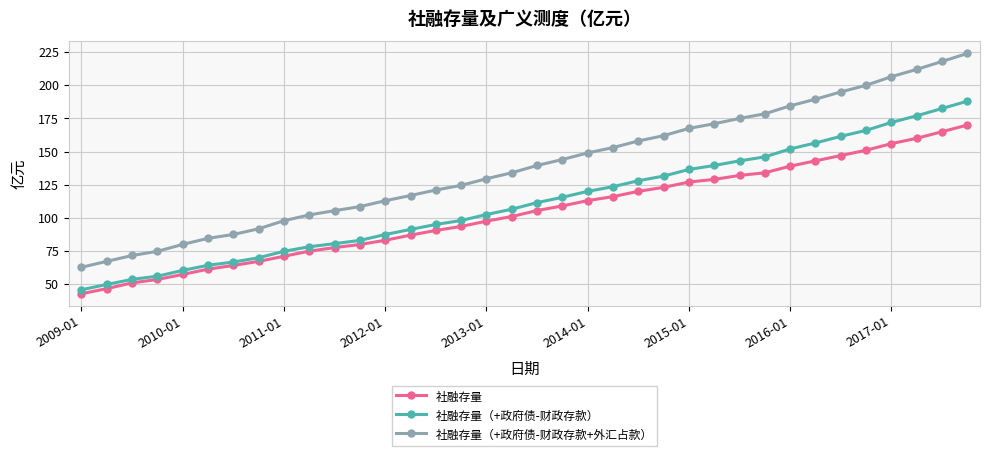

What is the value of the 社融存量（+政府债-财政存款+外汇占款） point at the 12th from the left?

108.5